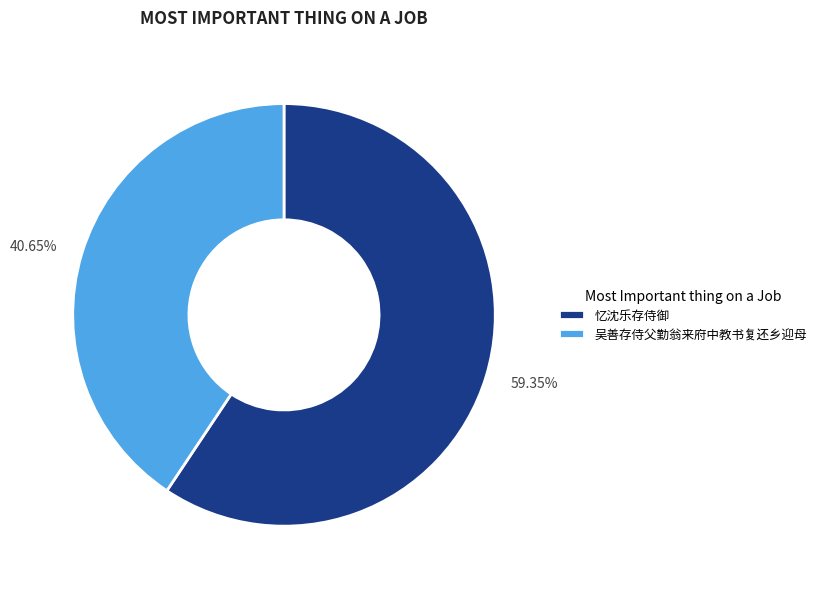

Which category accounts for the majority?

忆沈乐存侍御